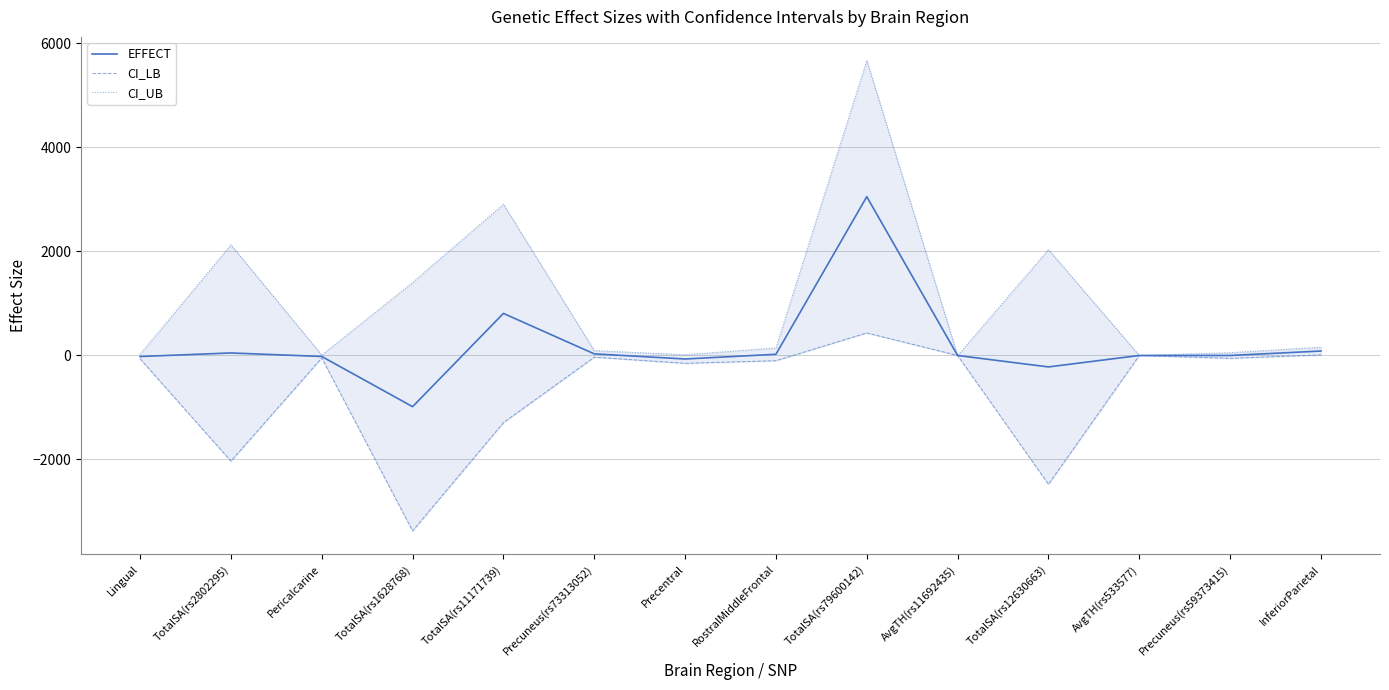

What is the difference between the CI_UB values at Pericalcarine and RostralMiddleFrontal?

136.8